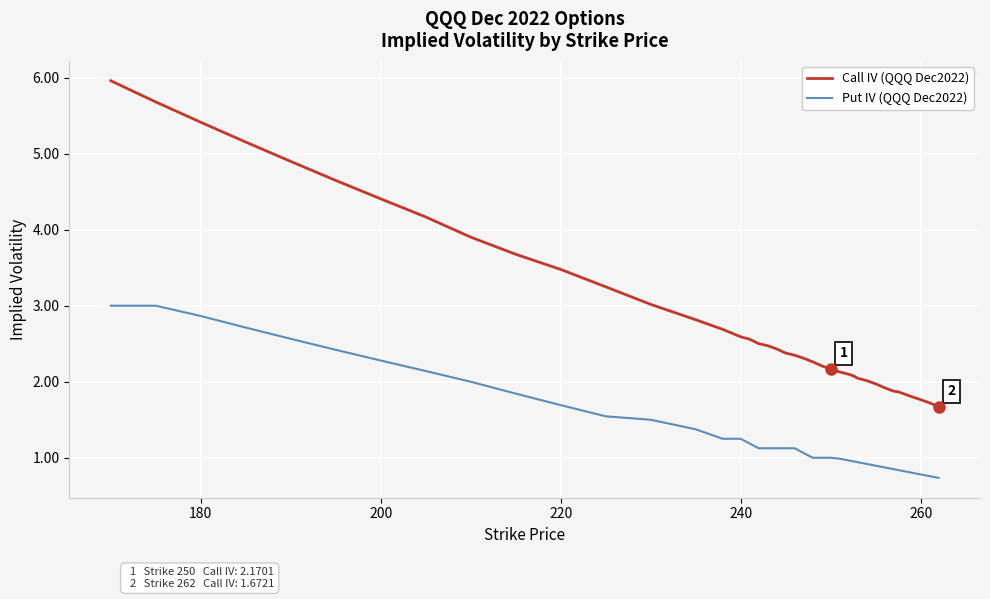

True or false: Call IV (QQQ Dec2022) and Put IV (QQQ Dec2022) cross at least once.

False